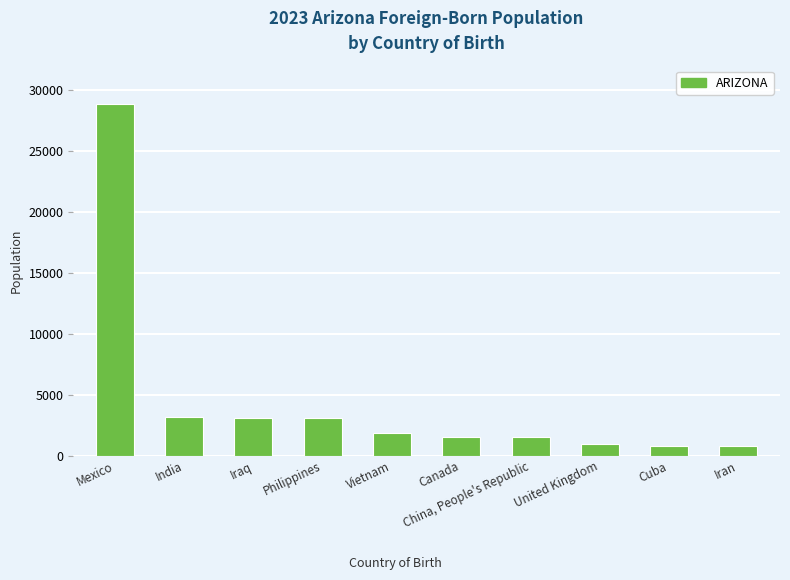

What is the average value?

4566